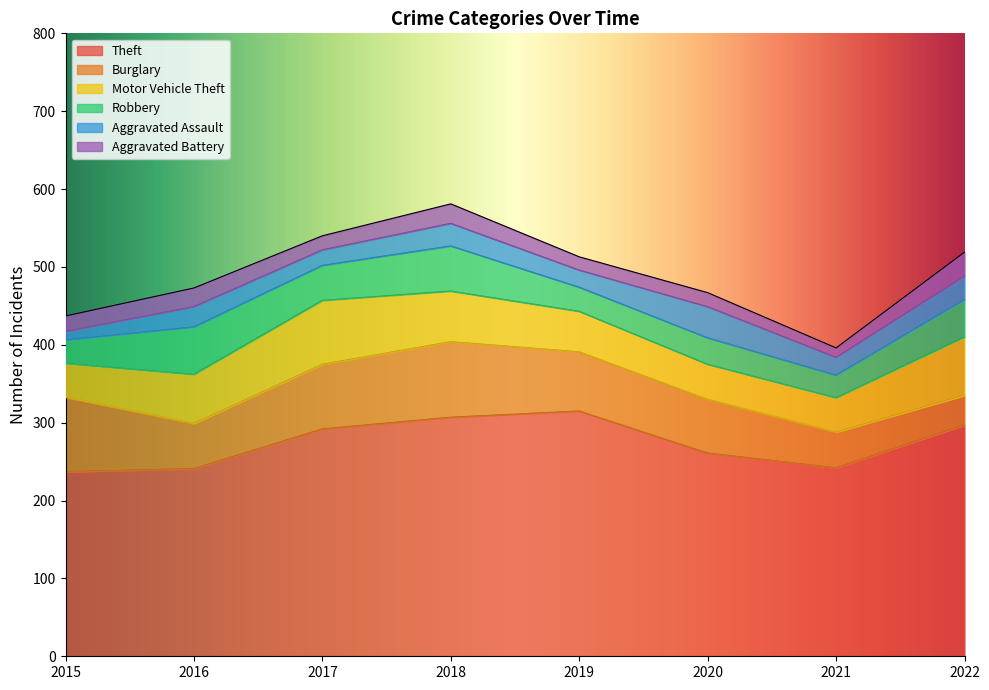

Which series has the widest spread of values?

Theft